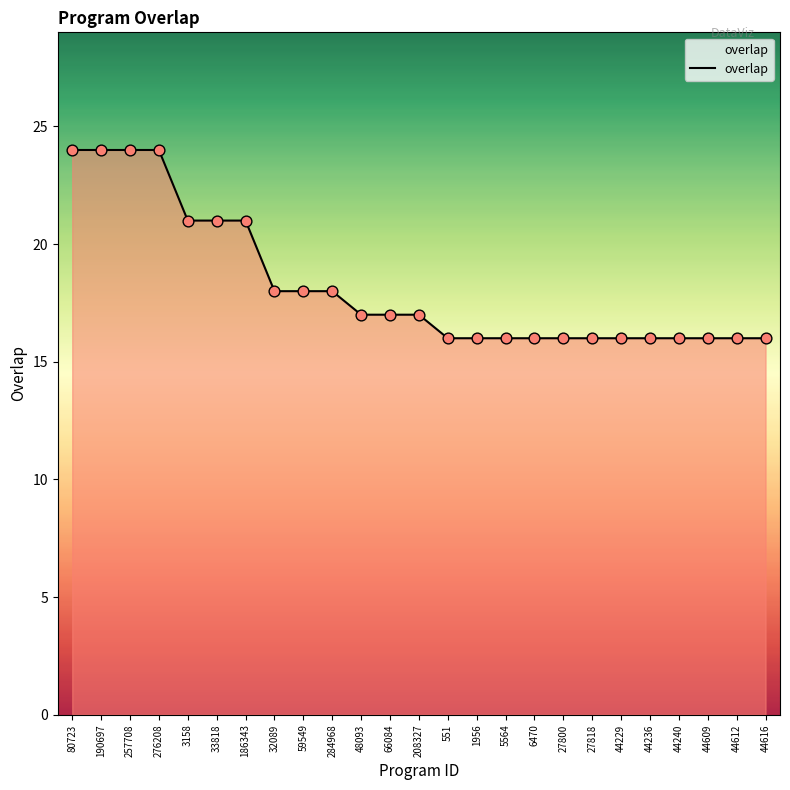

What is the change in value from 66084 to 44229?

-1